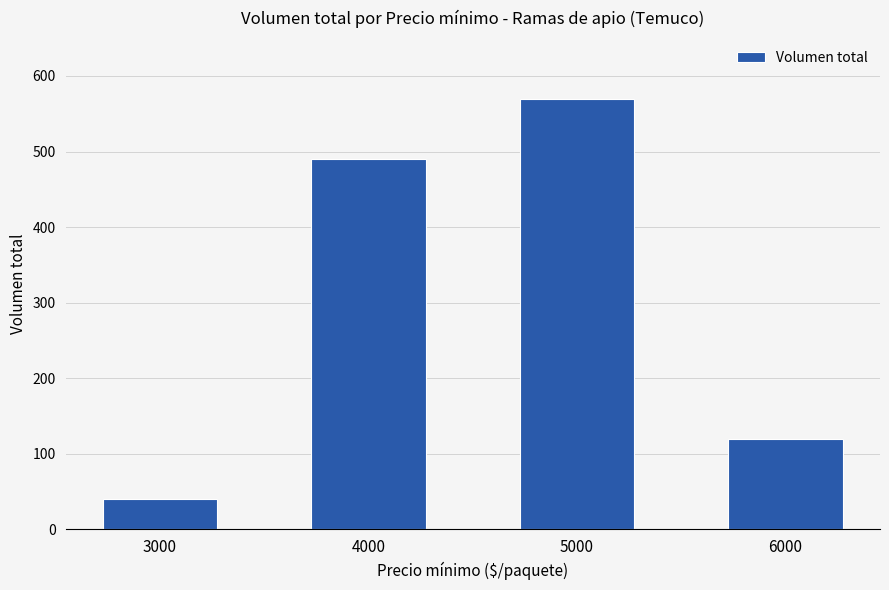

What is the smallest value displayed?

40